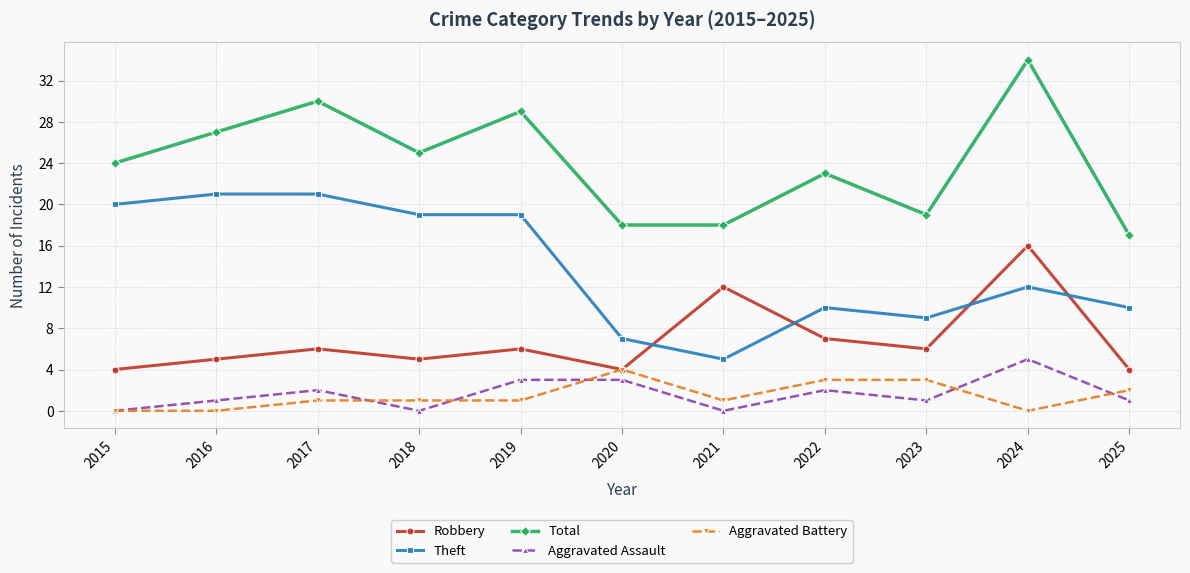

What is the sum of the Aggravated Assault values at 2019 and 2016?

4